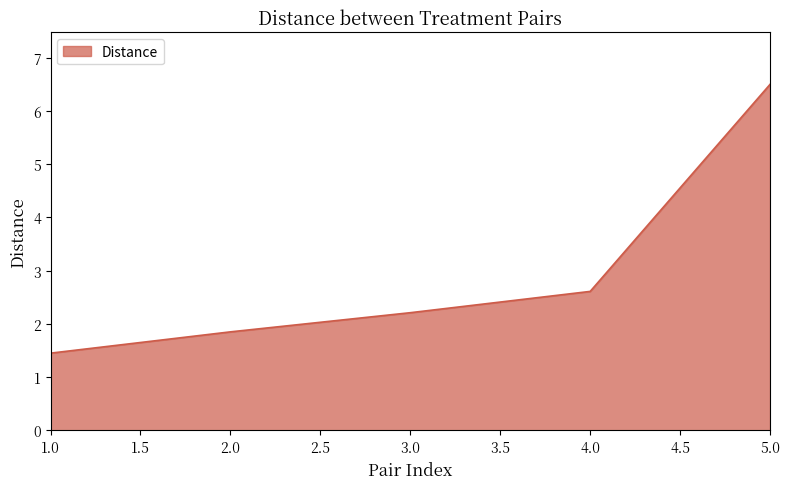

What is the ratio of the value at 1.0 to the value at 3.0?

0.7